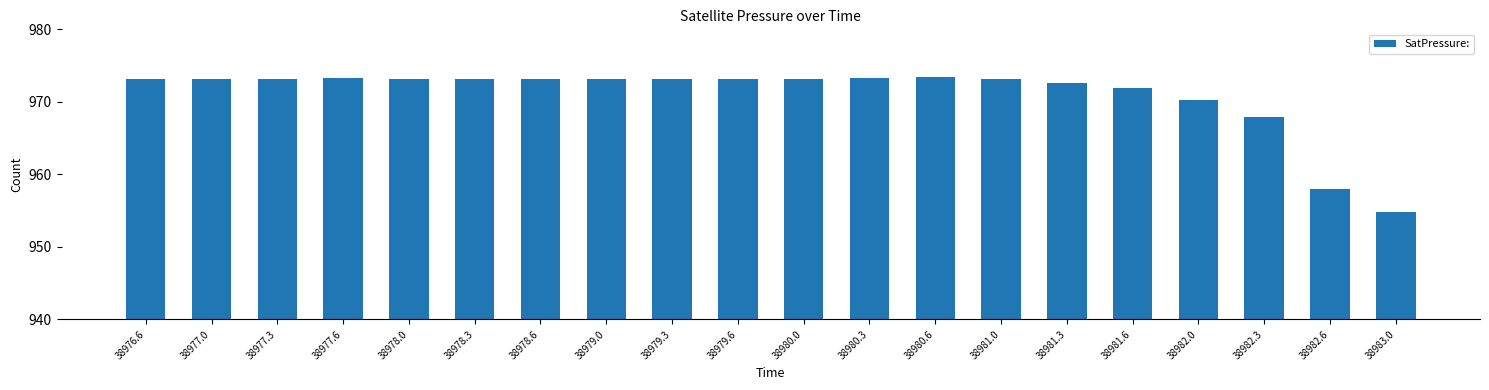

What is the difference between the maximum and second lowest values?

15.5